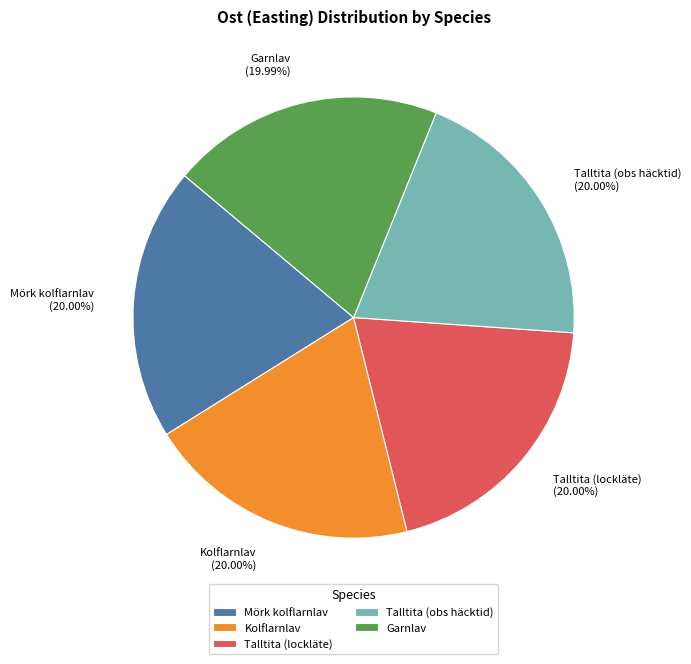

Do Talltita (obs häcktid) and Kolflarnlav together represent more than half of the pie?

No